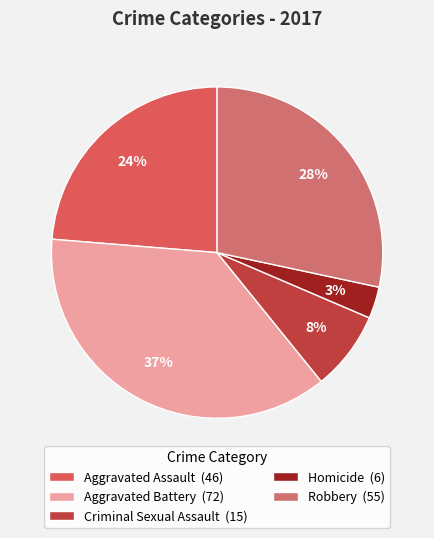

How many slices are in this pie chart?

5